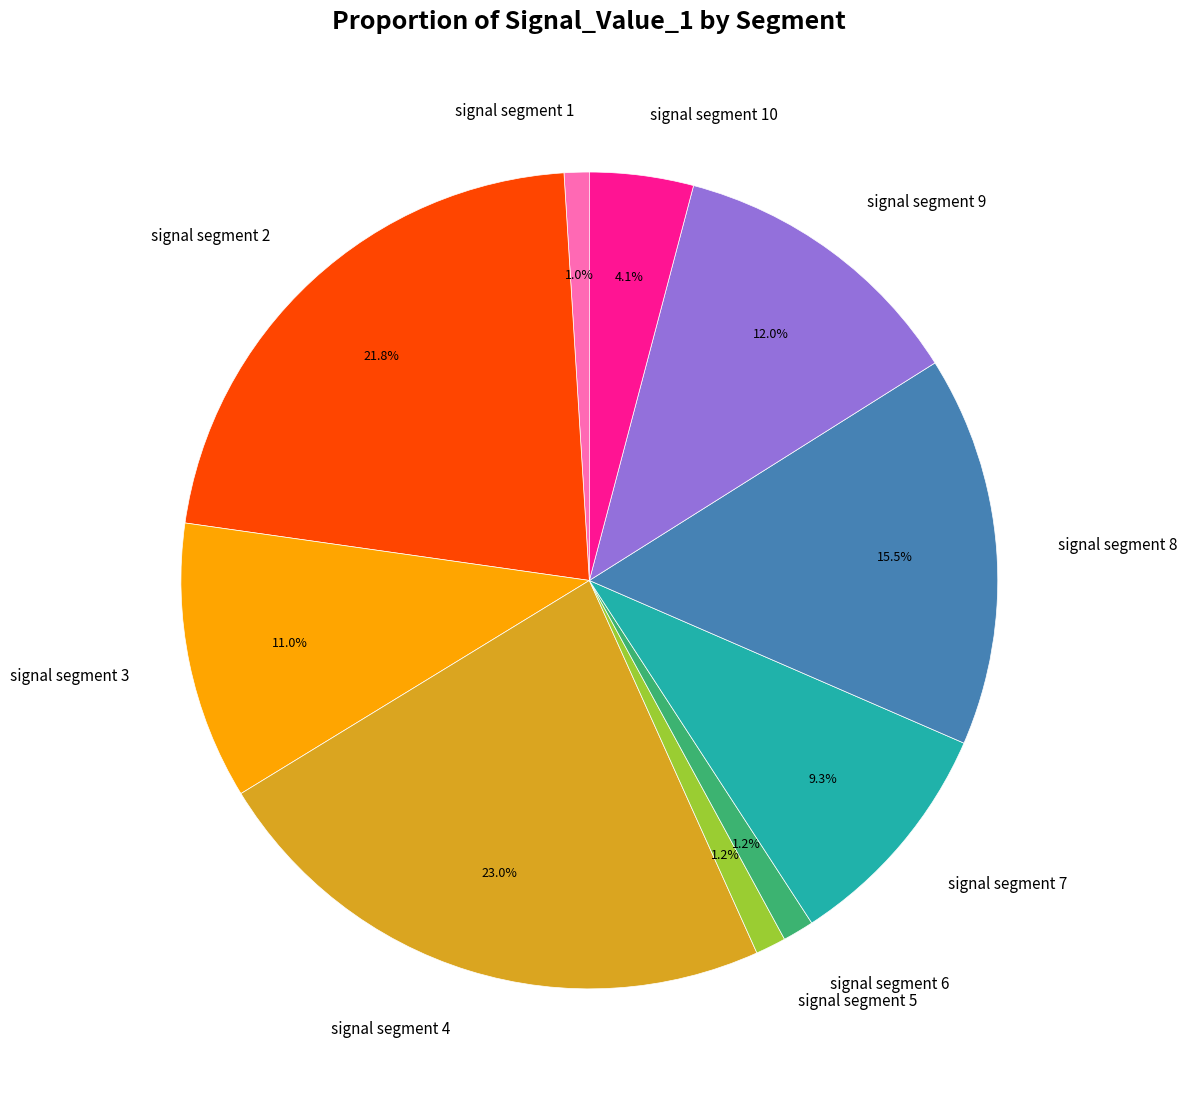

Do signal segment 6 and signal segment 9 together represent more than half of the pie?

No